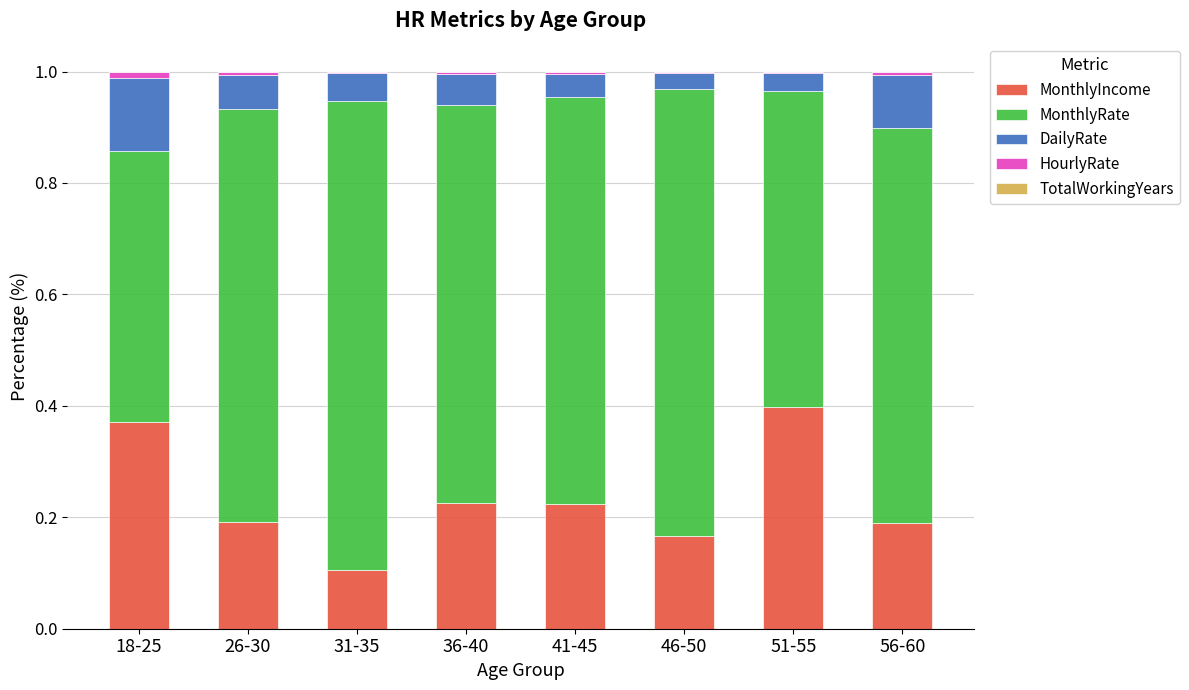

Which category has the highest value in the MonthlyIncome series?

51-55